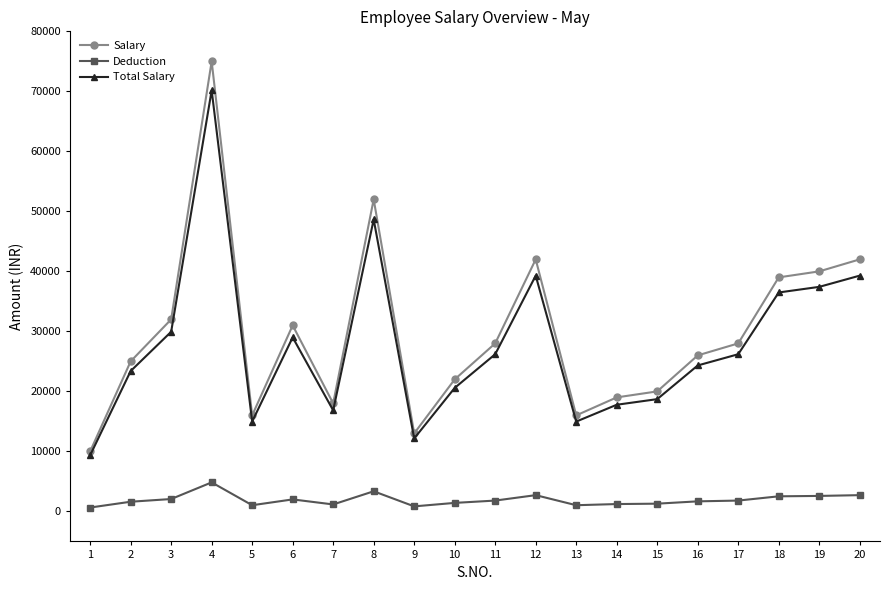

What is the difference between the Salary values at 8 and 3?

20000.0